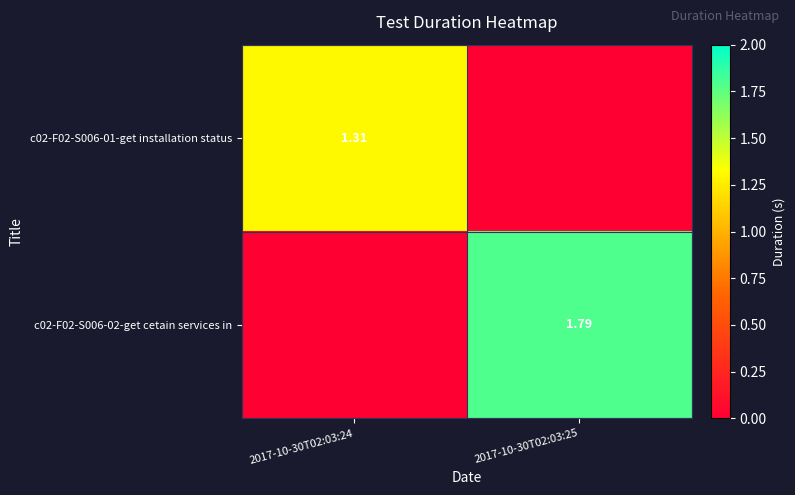

At which label does c02-F02-S006-02-get cetain services in reach its minimum?

2017-10-30T02:03:24